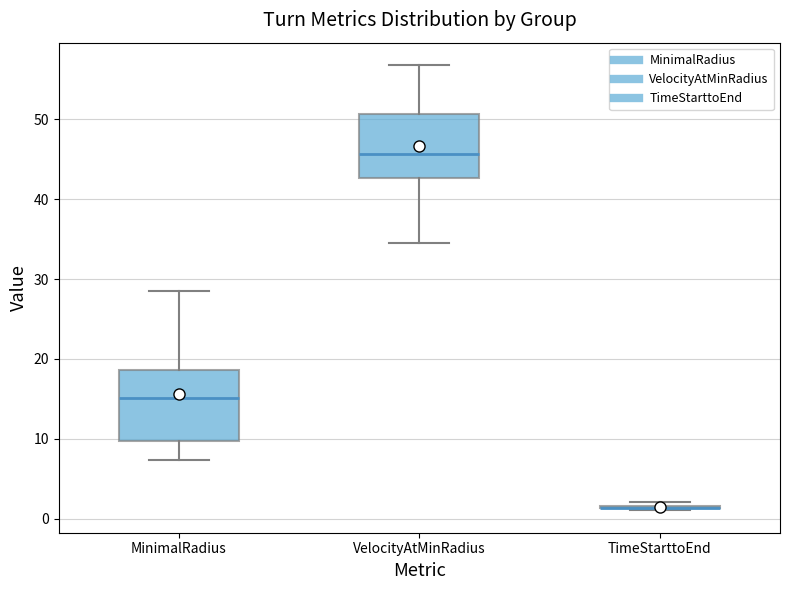

Reading left to right, transcribe this box plot: for each box, give where its median line is, the range the box spans, and where its two whiskers end, as read against the y-axis. The values are not printed on the chart, so give them approximately, as read against the axis.

MinimalRadius: median 15, box 10 to 19, whiskers 7 to 29
VelocityAtMinRadius: median 46, box 43 to 51, whiskers 35 to 57
TimeStarttoEnd: box collapsed to a line at 1, whiskers 1 to 2